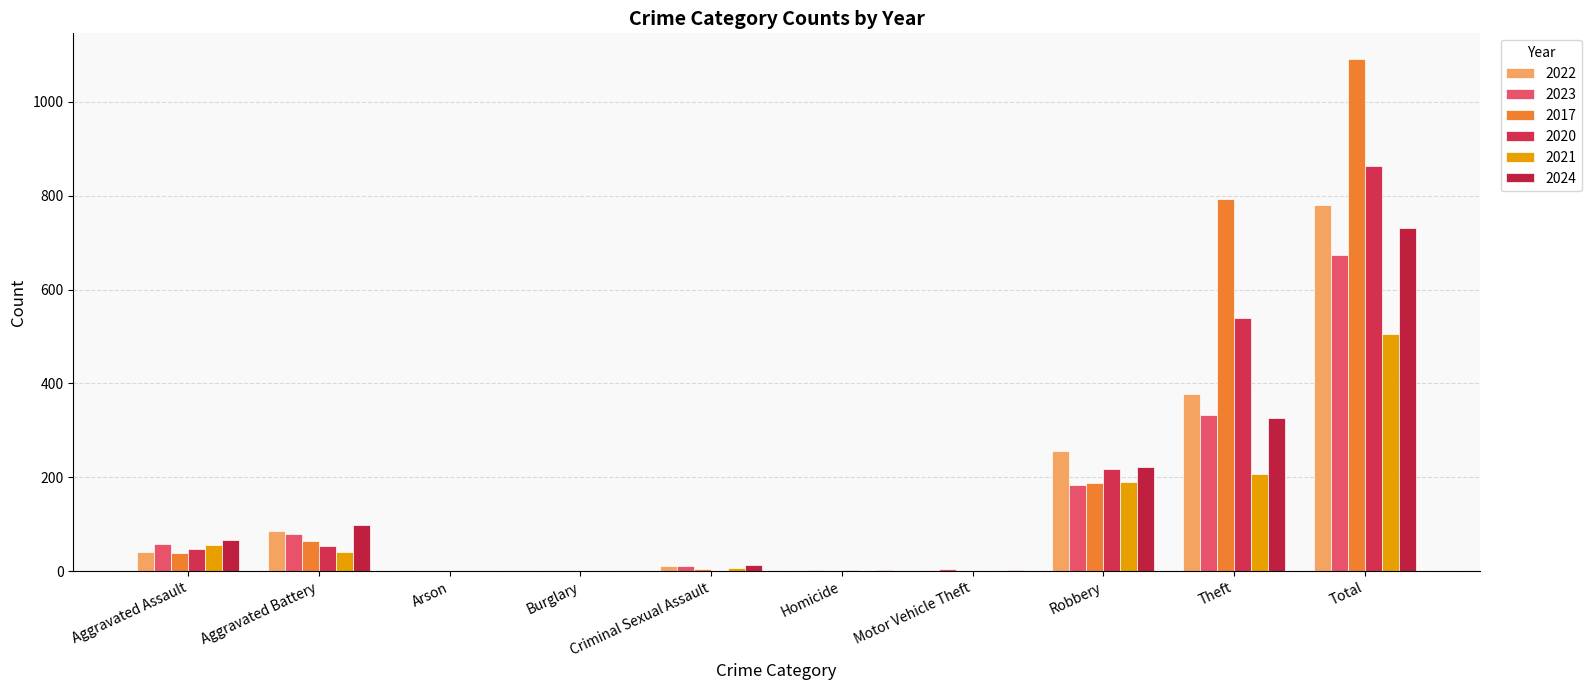

What is the total value across all series at Criminal Sexual Assault?

48